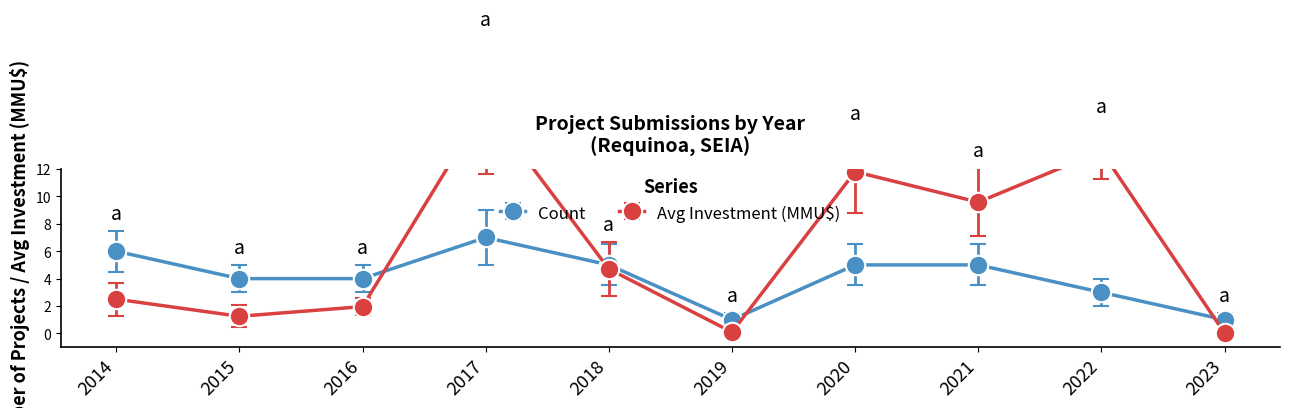

What is the maximum value shown in the chart?

16.6